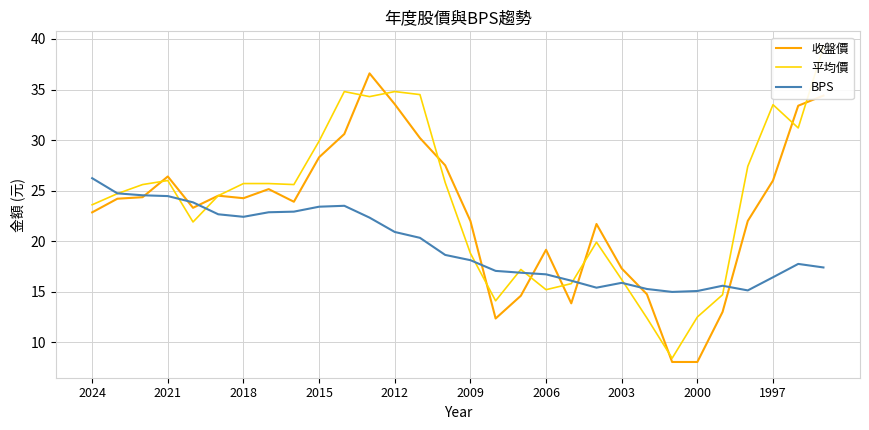

Where is 平均價 nearest to the value 23?

2024